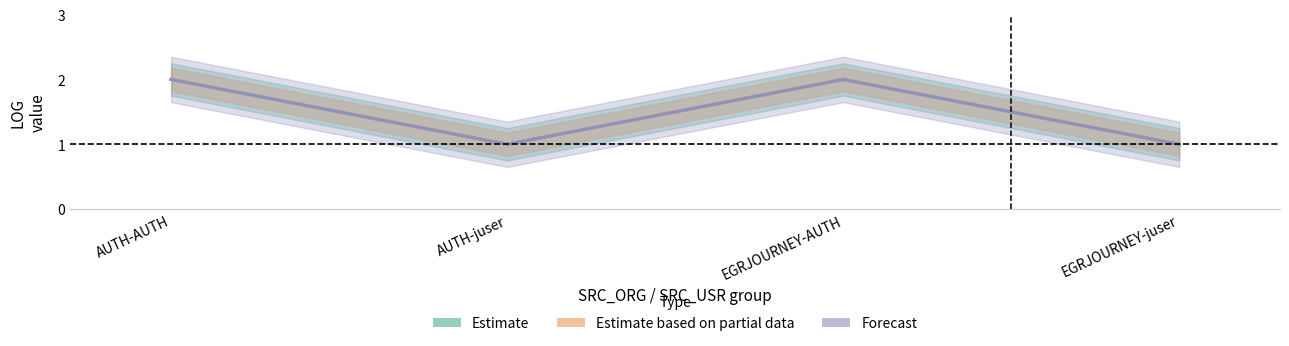

What is the label of the 1st point from the right?

EGRJOURNEY-juser